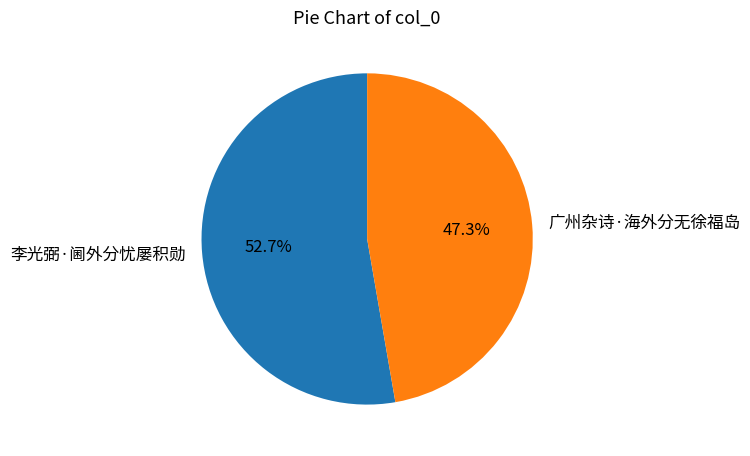

To the nearest percent, what is the difference between the largest and smallest slice percentages?

5%